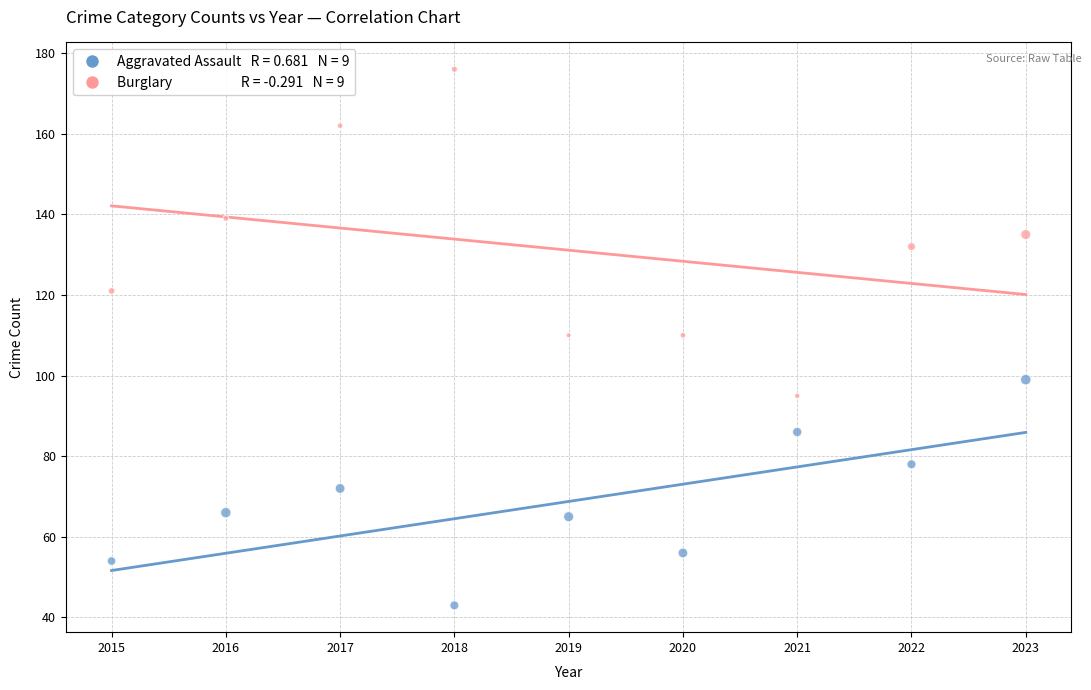

Across all data points, what is the range of Y values (max minus min)?

133